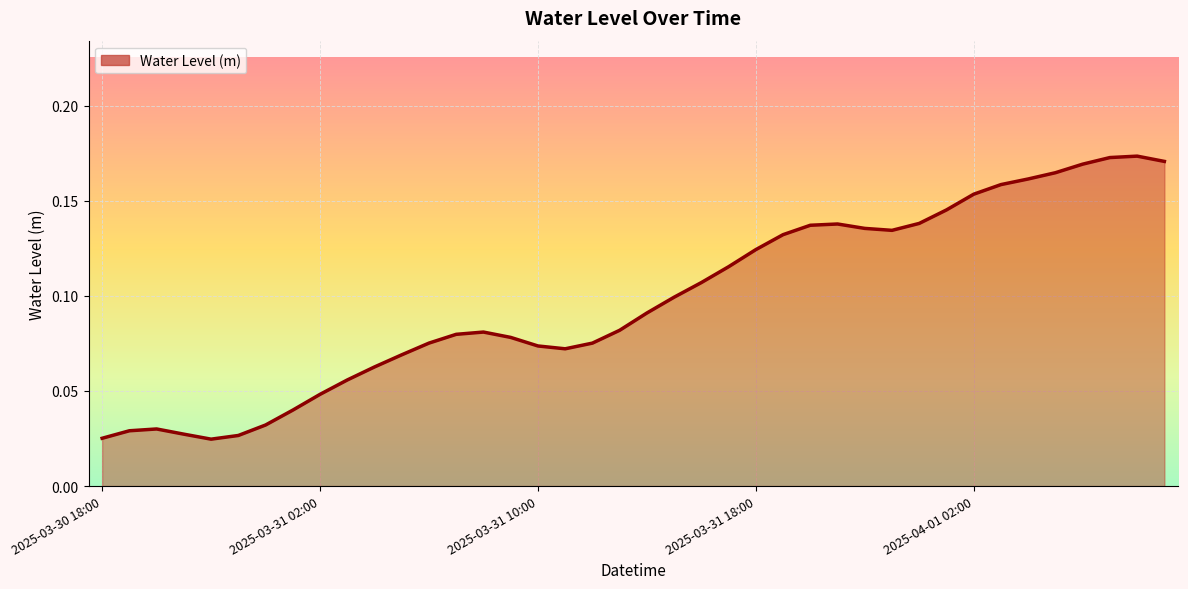

How many lines are shown in the chart?

1